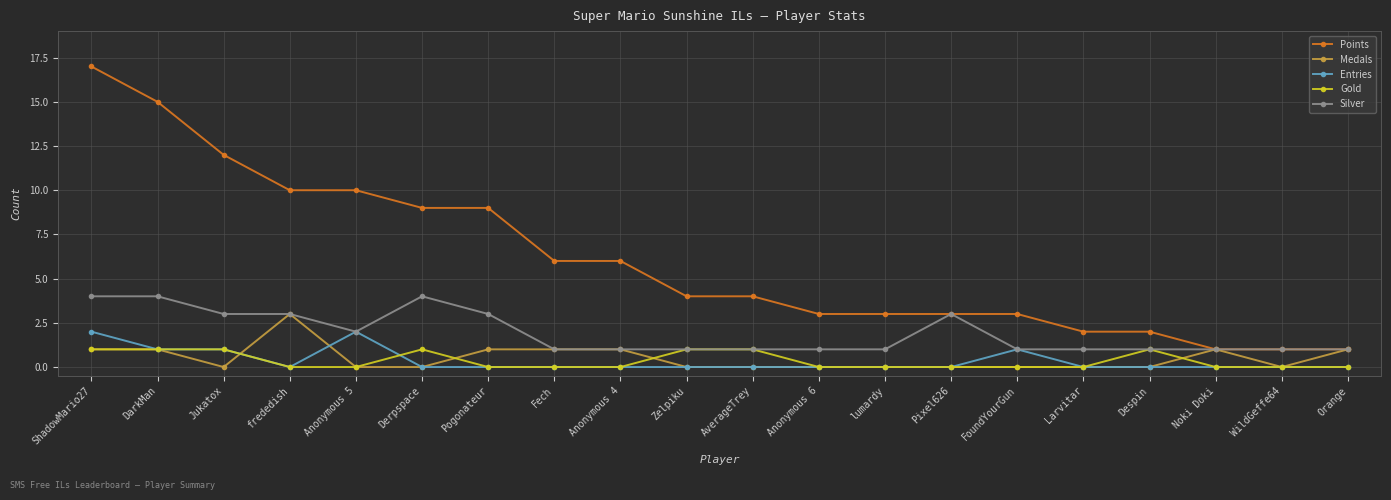

What is the total value across all series at Anonymous 4?

8